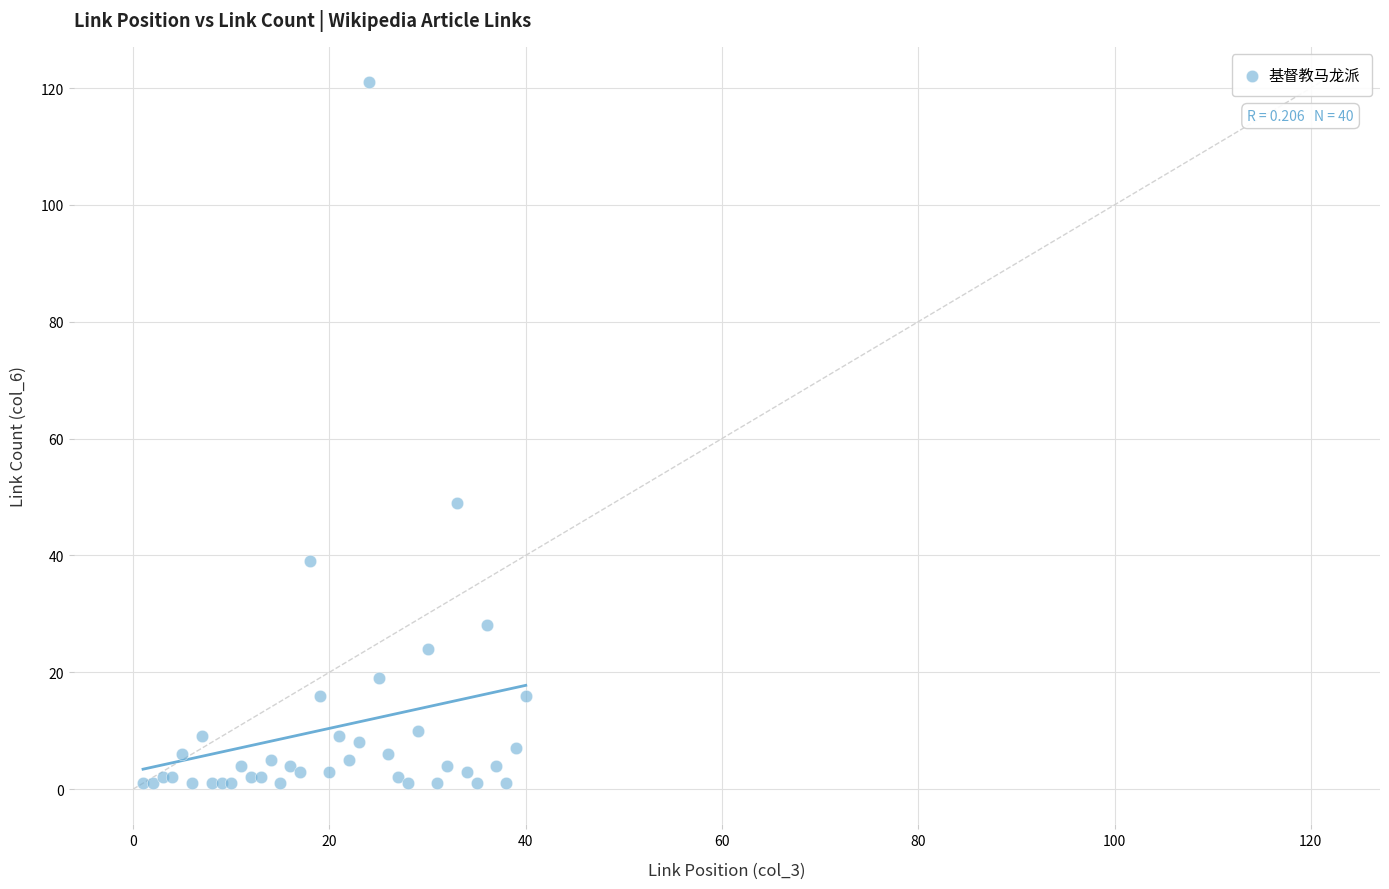

What Y value in the scatter plot is closest to 61?

49